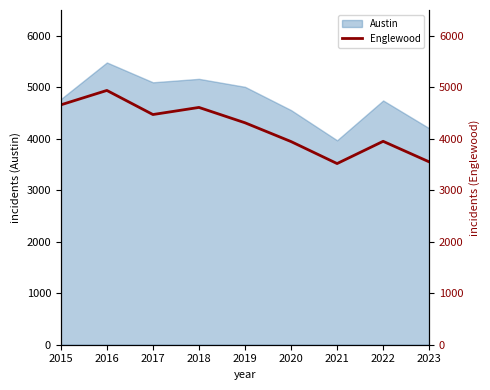

At which label does the data first exceed 4310?

2015